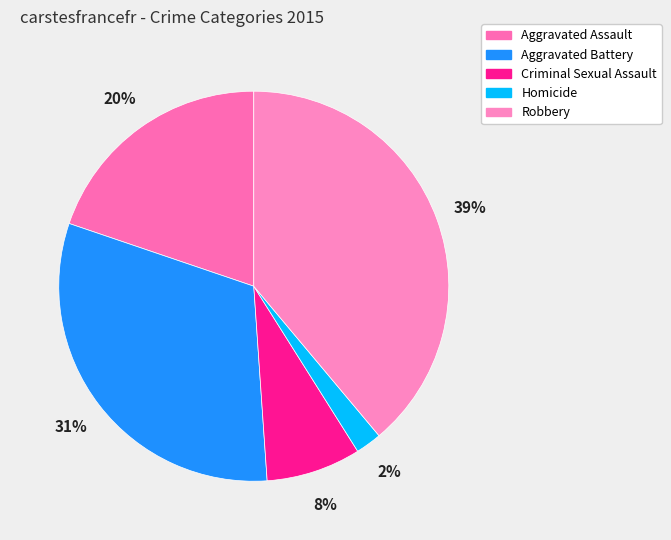

What is the largest slice in the pie chart?

Robbery